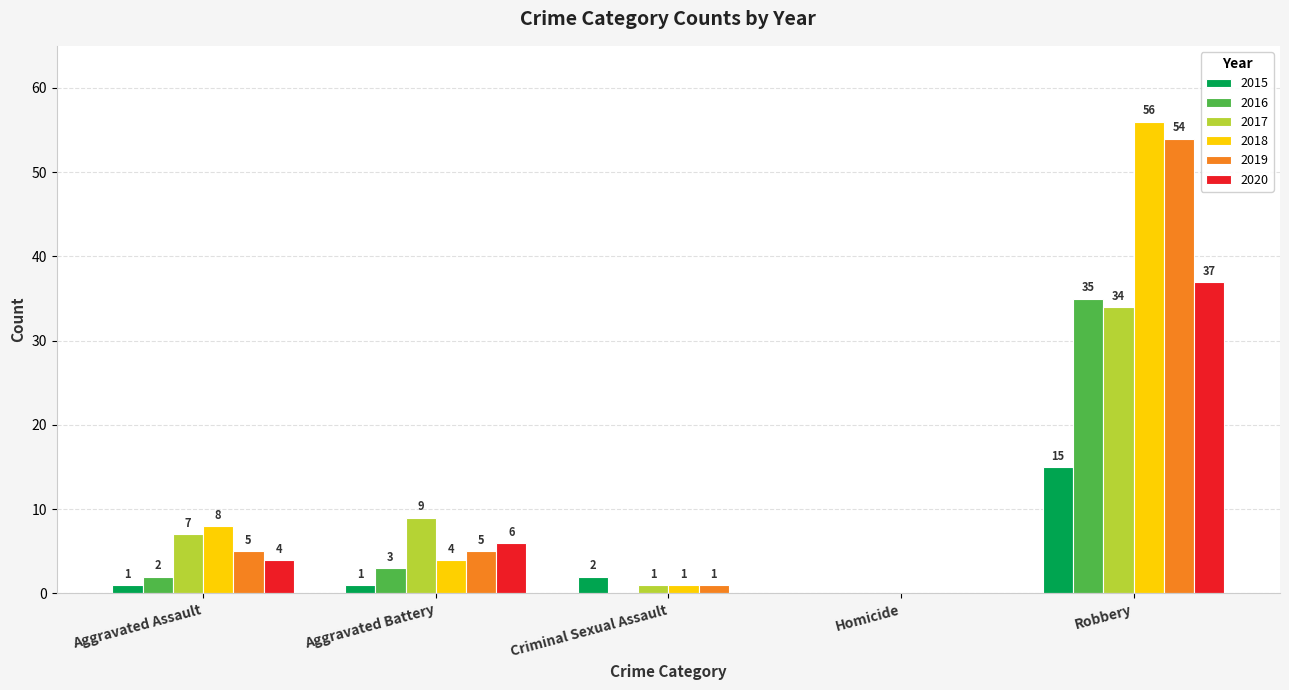

How many groups of bars are there?

5